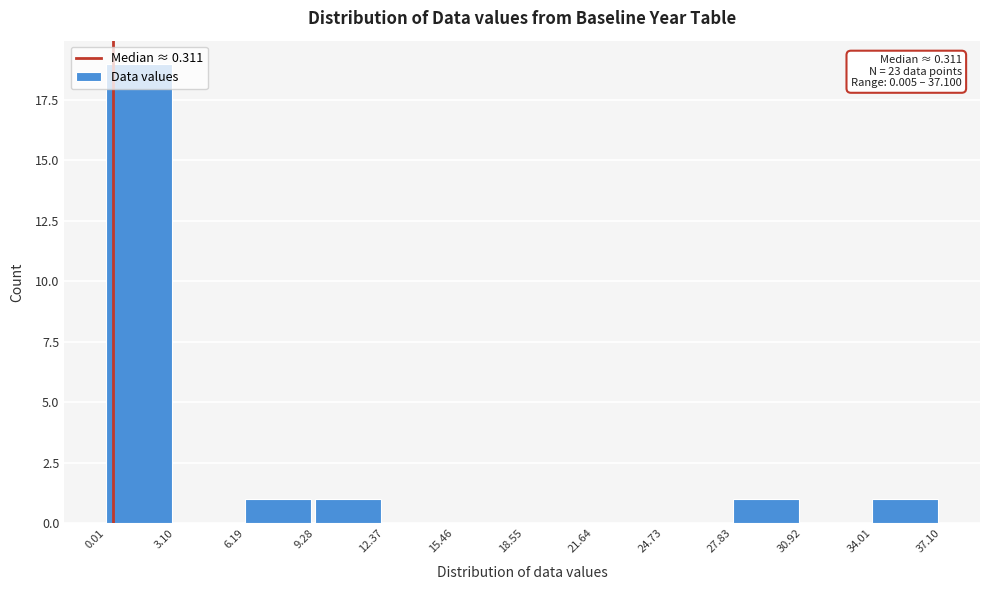

Over which range of the x-axis is the bar tallest?

0.01 to 3.10